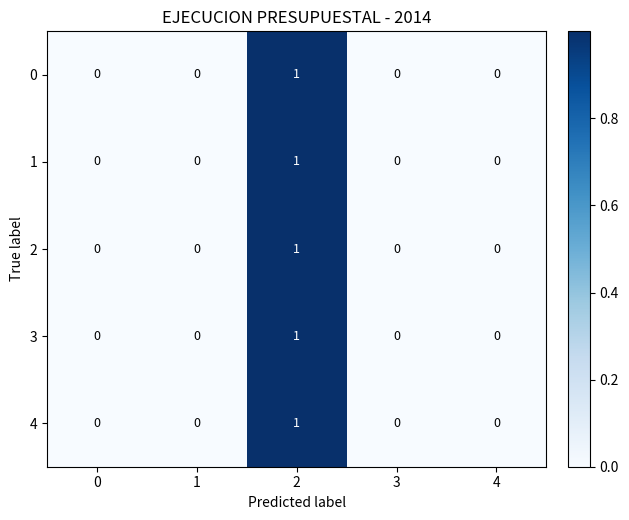

The 0 series shows 0 at 2. True or false?

False